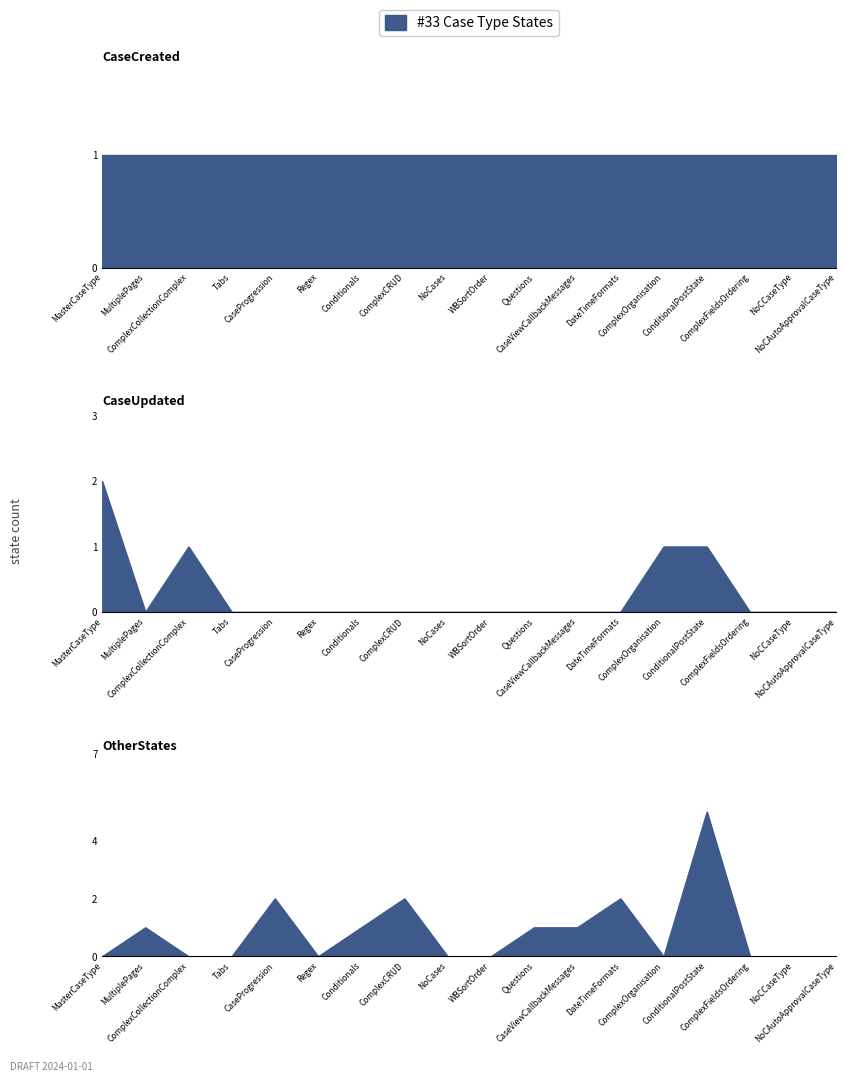

Is the value of OtherStates at MasterCaseType greater than the value of CaseUpdated at MasterCaseType?

No